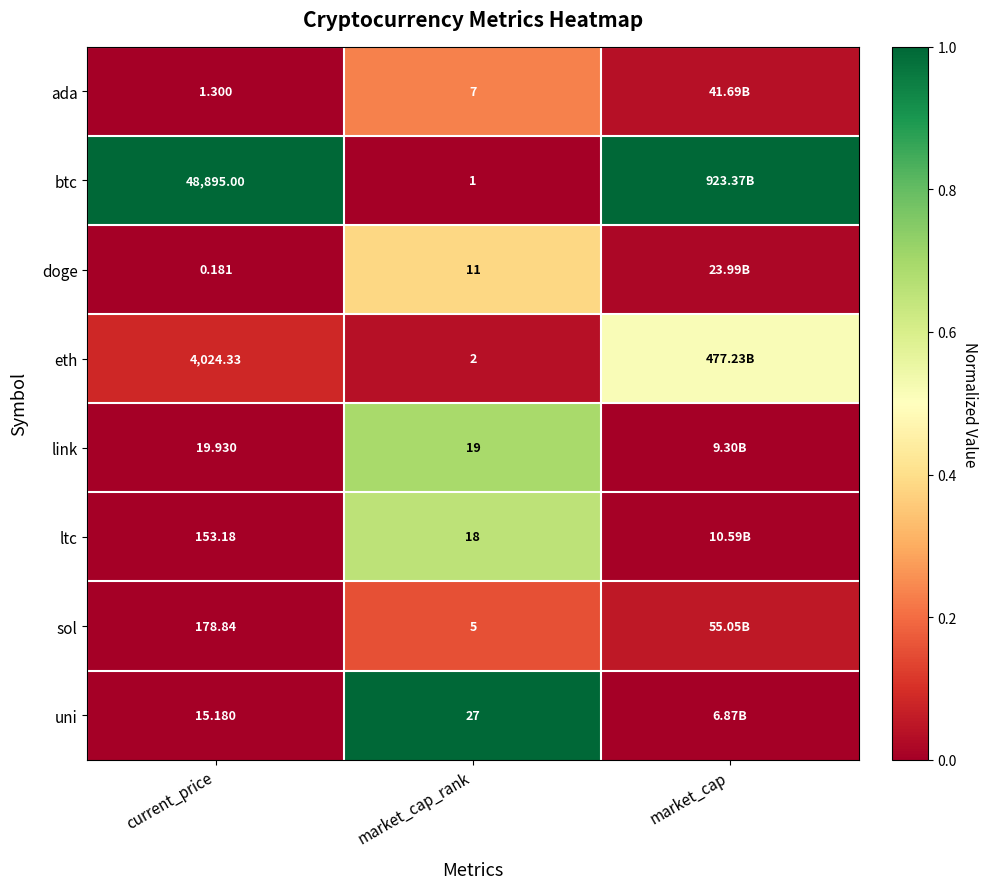

Is the value of eth at current_price greater than the value of ltc at market_cap_rank?

Yes